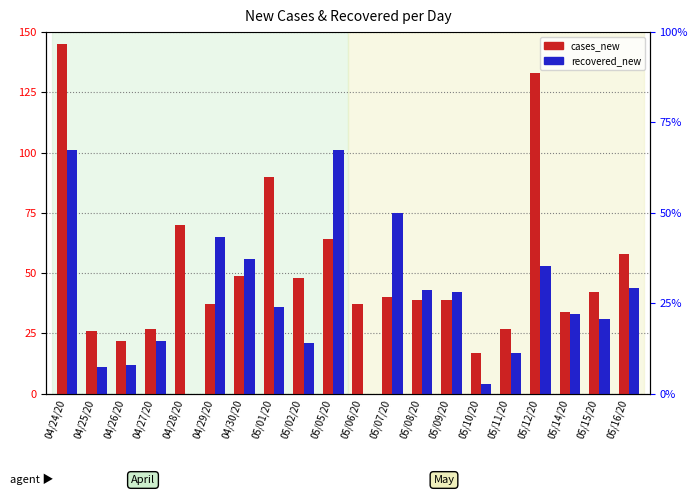

True or false: recovered_new has a value of 31 at 05/15/20.

True